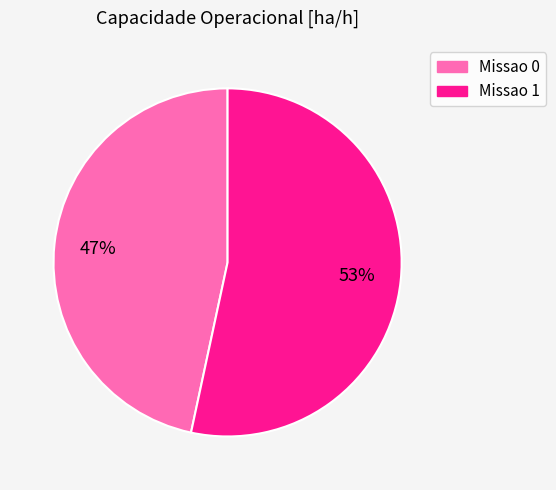

Which category has the smallest portion of the pie?

Missao 0